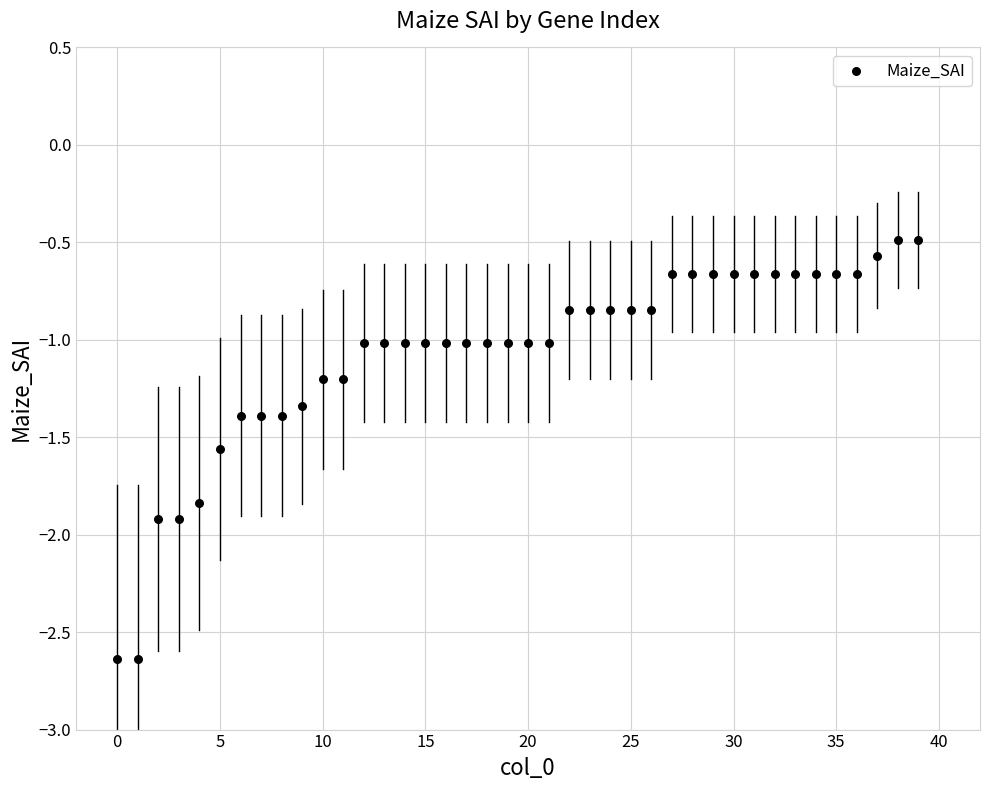

What is the range of Y values (max minus min)?

2.1